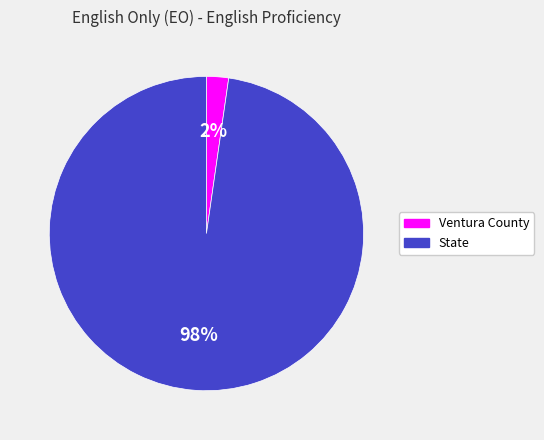

Which has a higher value, Ventura County or State?

State